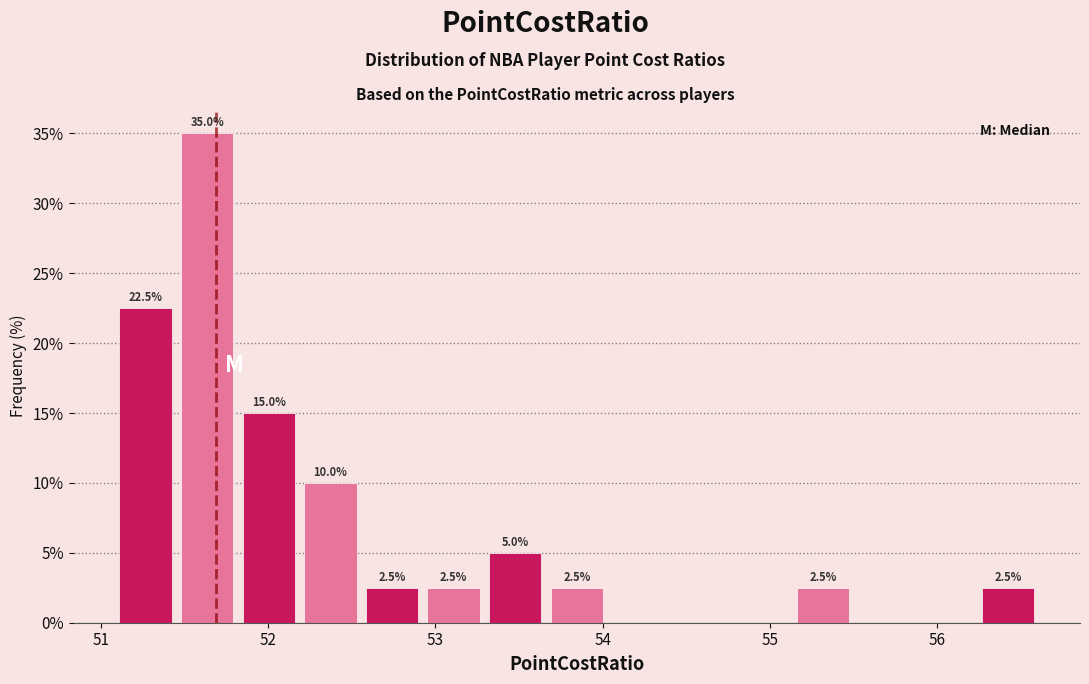

Around what value on the x-axis is the tallest bar? Give the approximate position of its centre, as read against the axis.

51.6